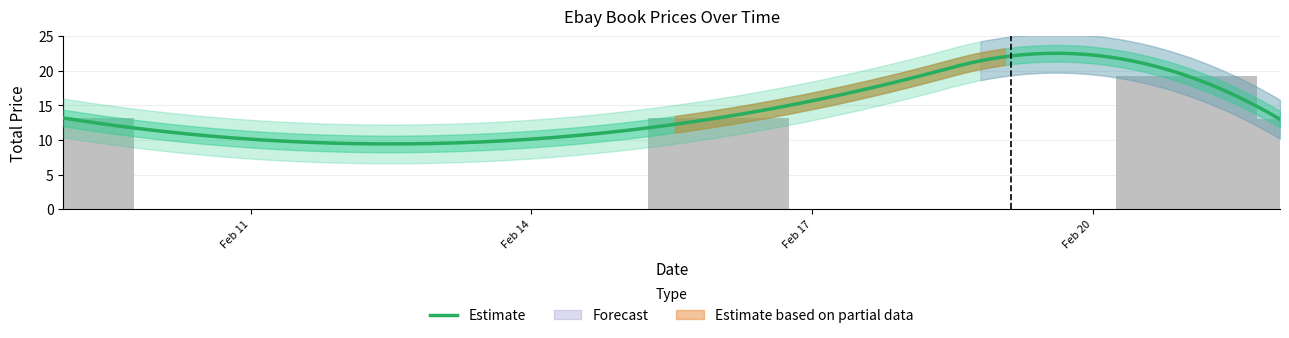

Count the number of values greater than 13.

3